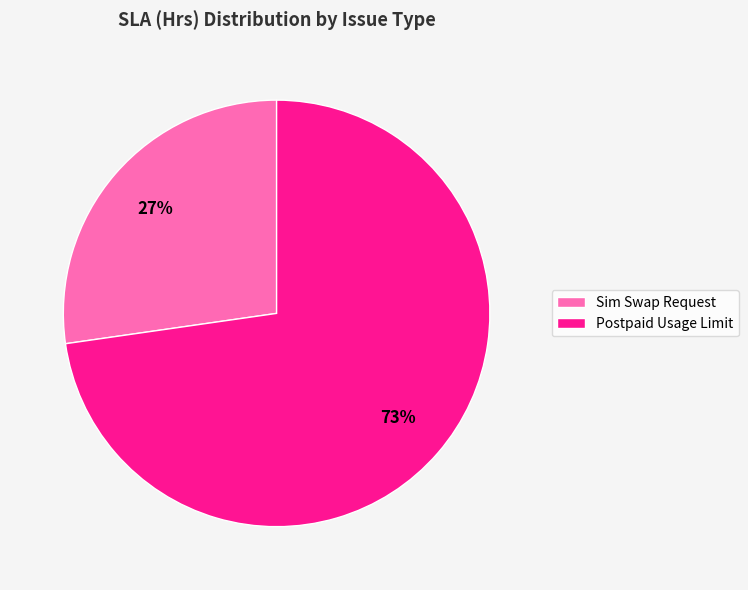

To the nearest percent, what is the average slice percentage?

50%